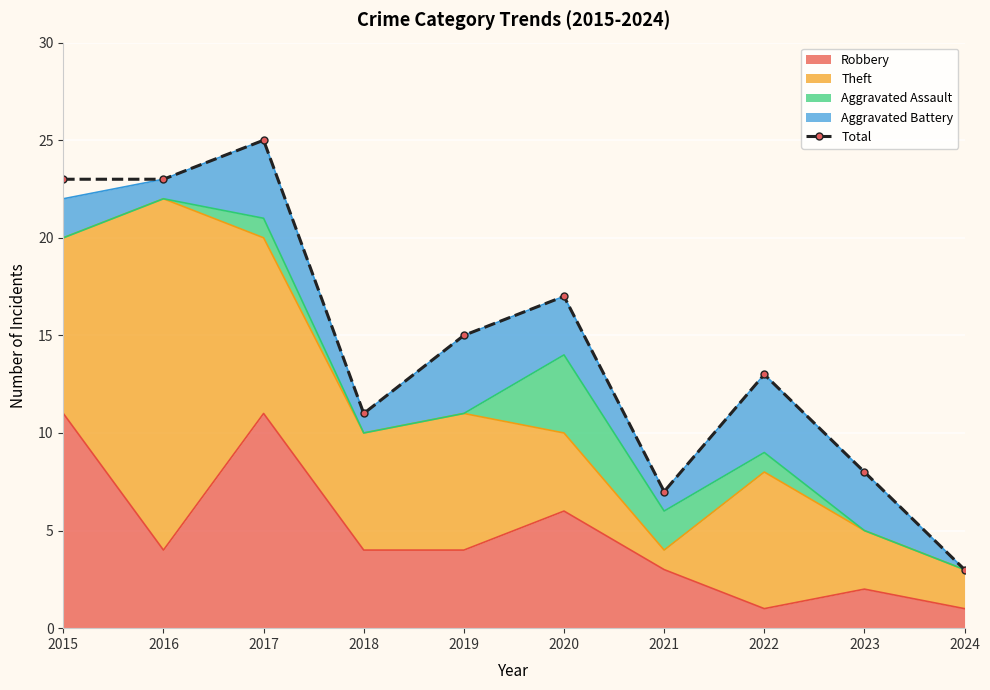

Where is the first local maximum?

2017